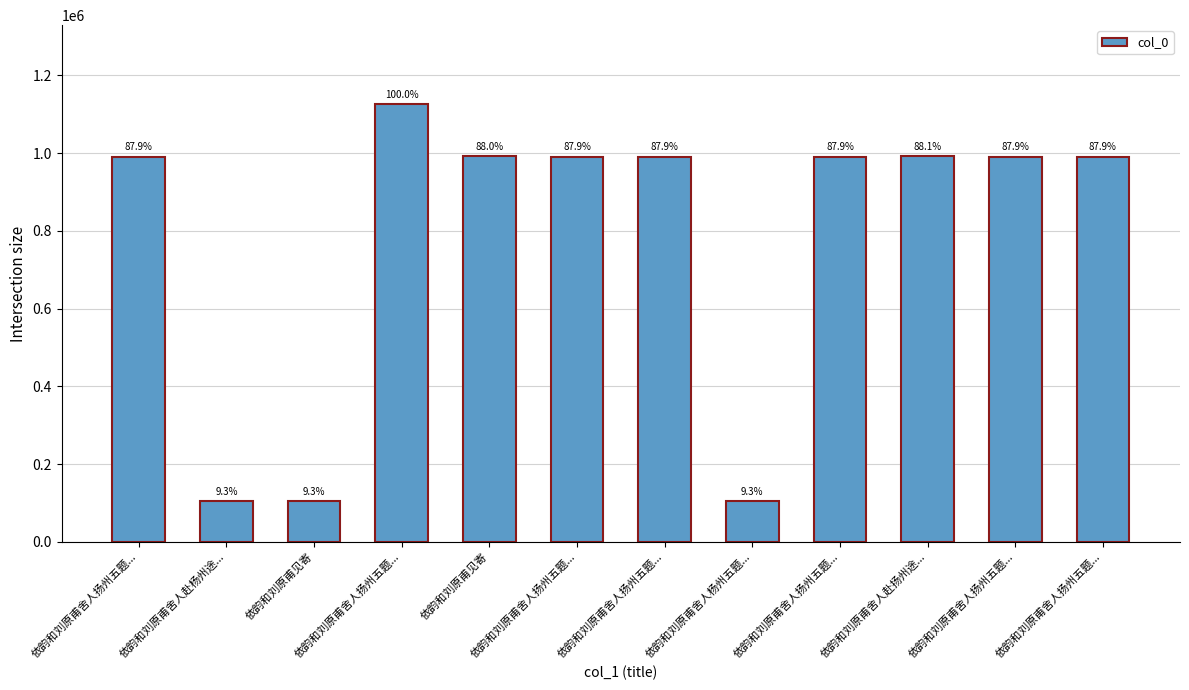

How many bars are there in total?

12